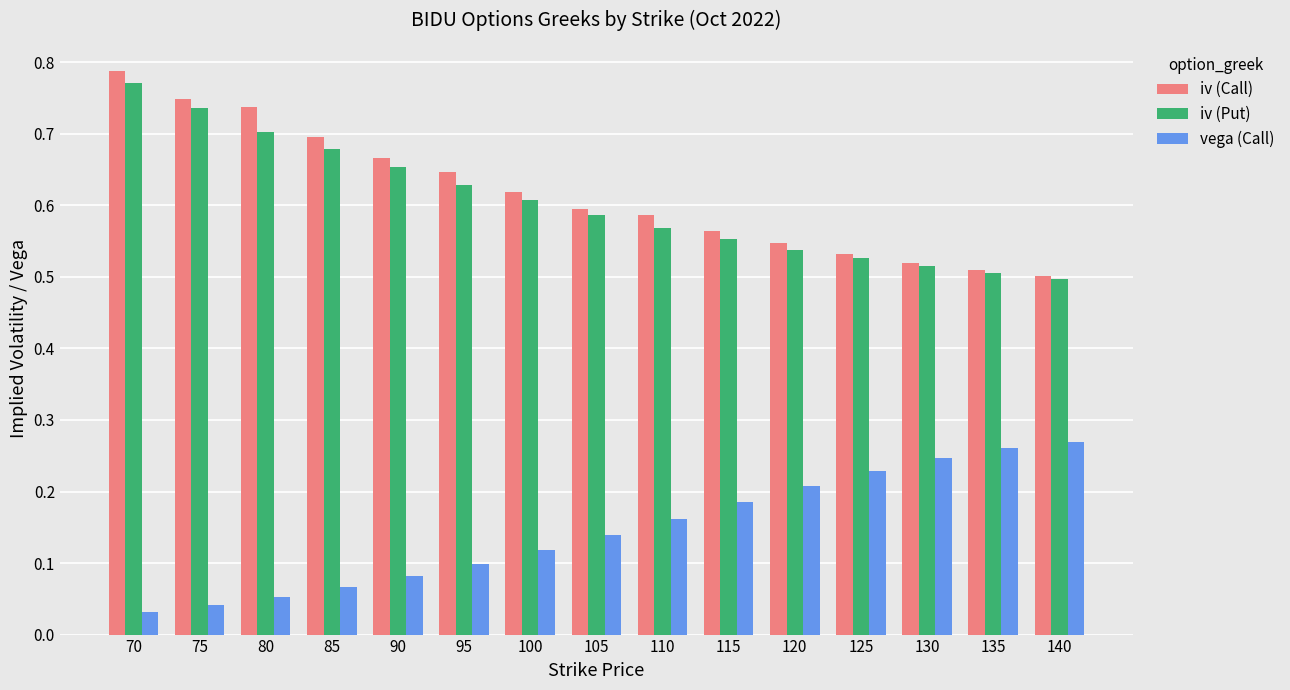

Rank the series by their maximum value, from highest to lowest.

iv (Call), iv (Put), vega (Call)